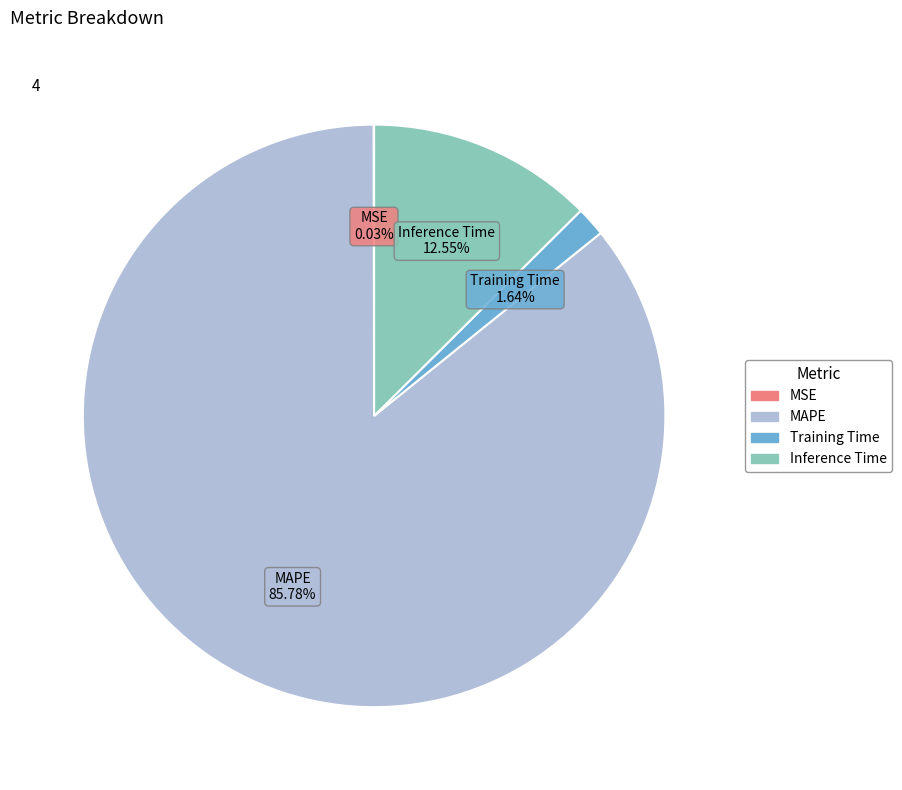

To the nearest percent, what is the average slice percentage?

25%